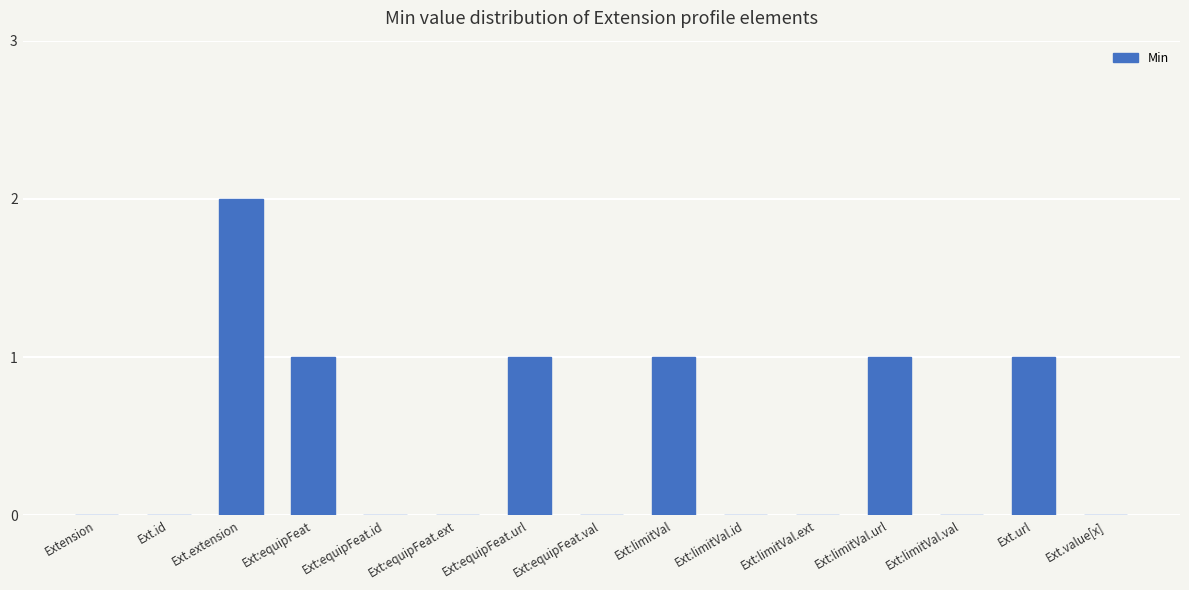

Reading left to right, transcribe all the data shown in this chart.

0	0	2	1	0	0	1	0	1	0	0	1	0	1	0